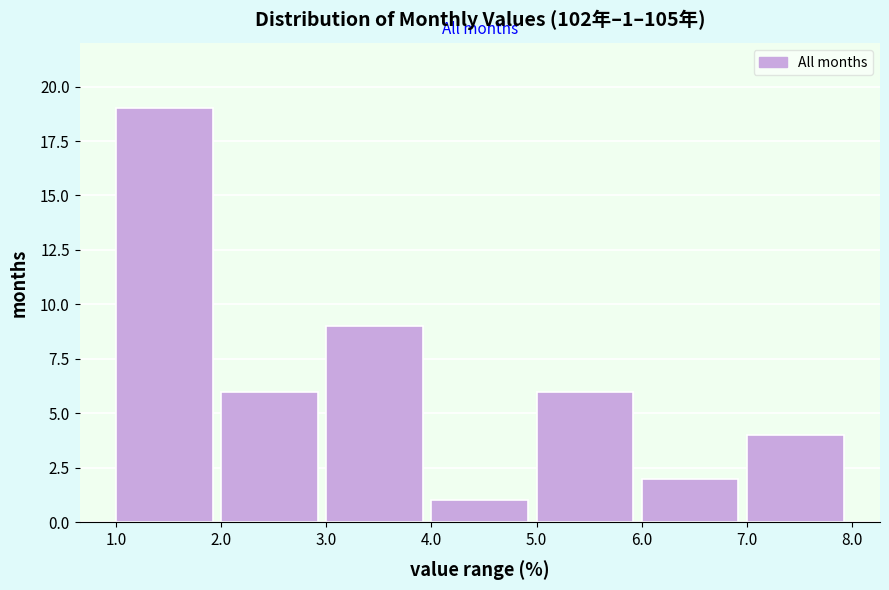

Over which range of the x-axis is the bar tallest?

1.0 to 2.0